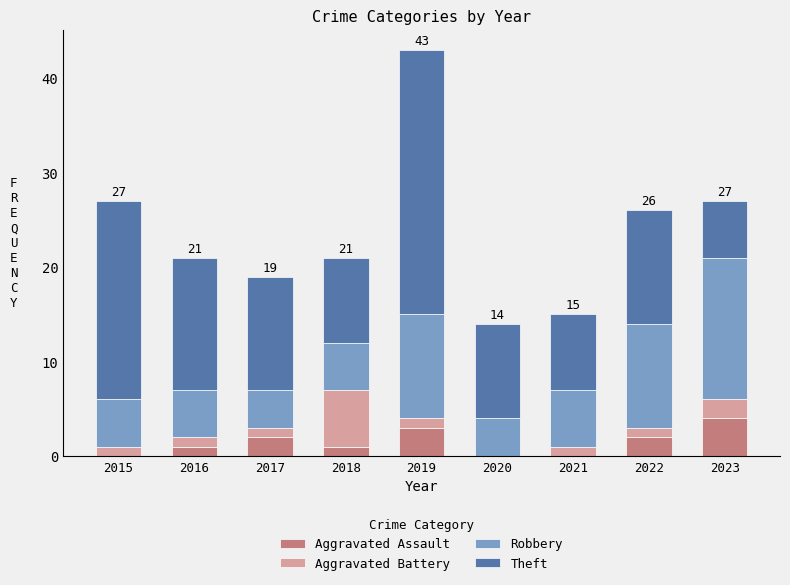

What is the total value across all series at 2023?

27